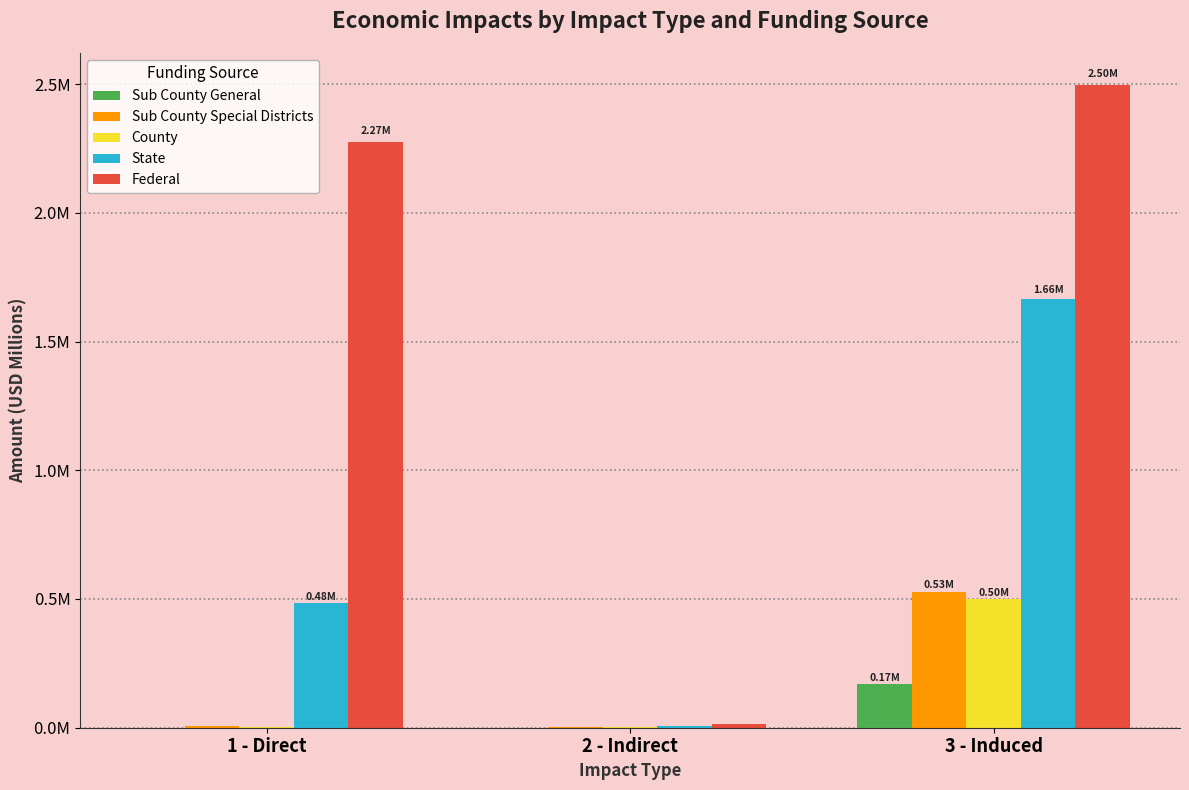

What is the difference between the State values at 3 - Induced and 2 - Indirect?

1657419.3